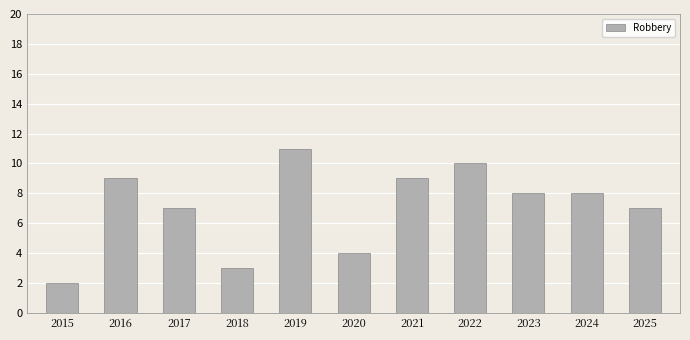

What is the difference between the maximum and minimum values?

9